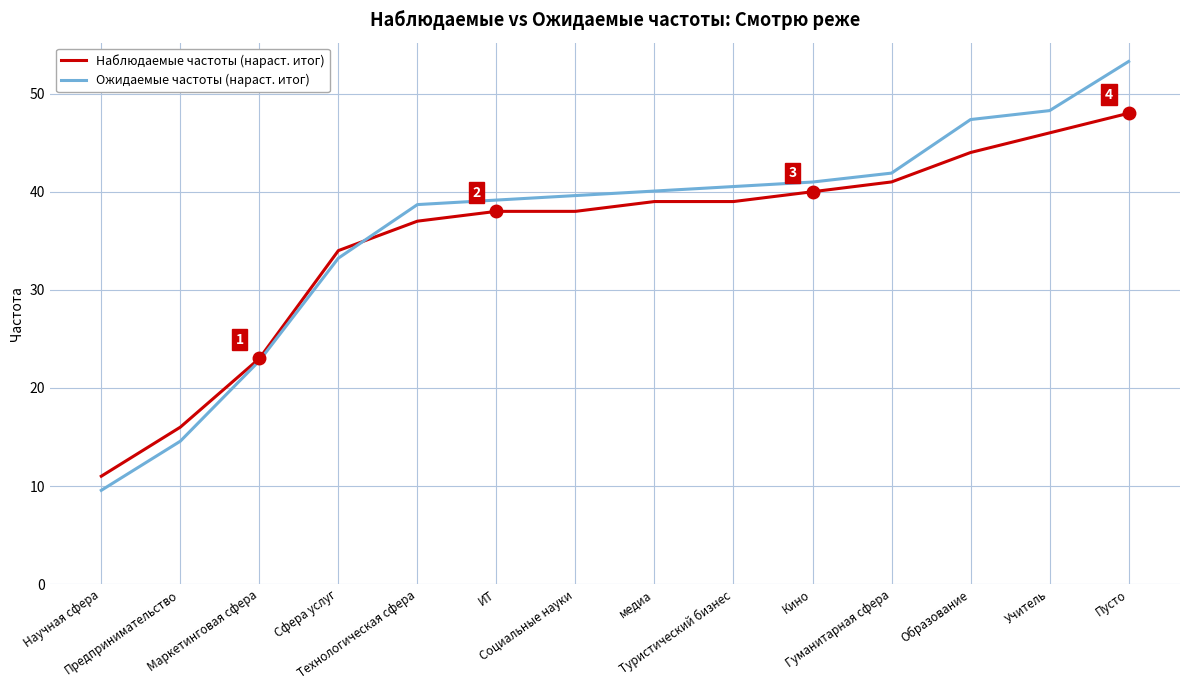

At which category is the sum across all series the highest?

Пусто